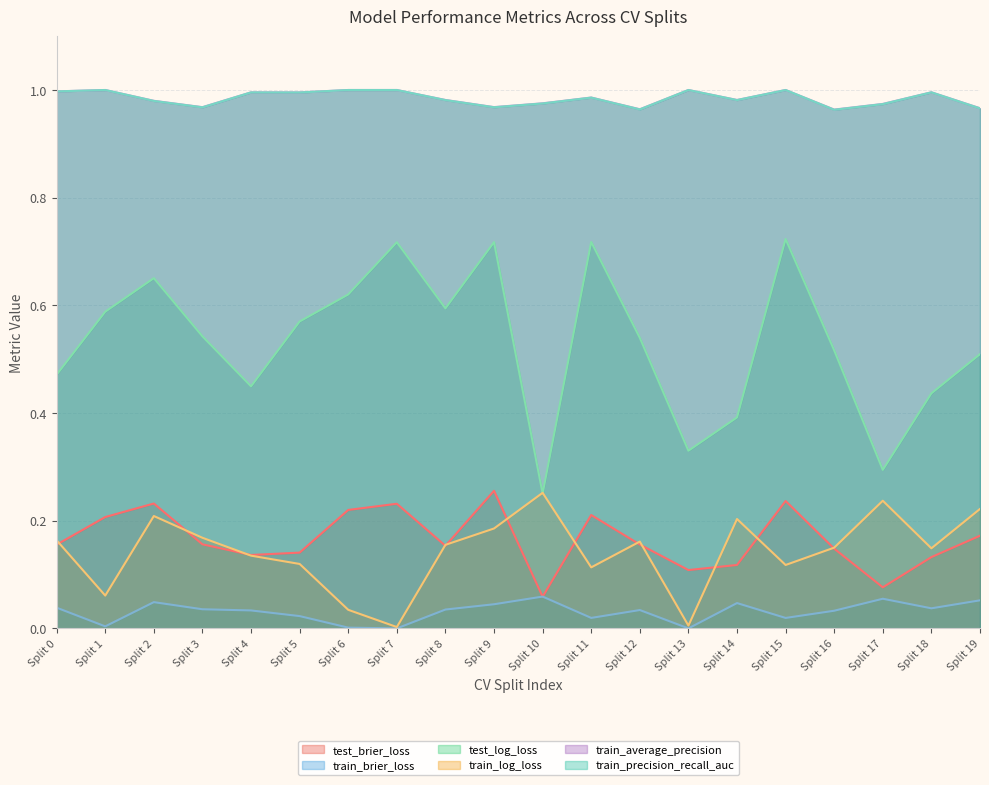

Which series has the largest total across all categories?

train_average_precision